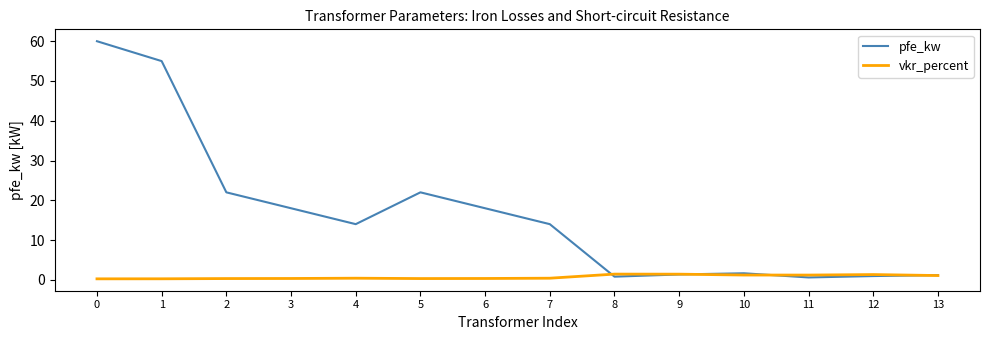

Is it true that vkr_percent equals 1.1 at 13?

True